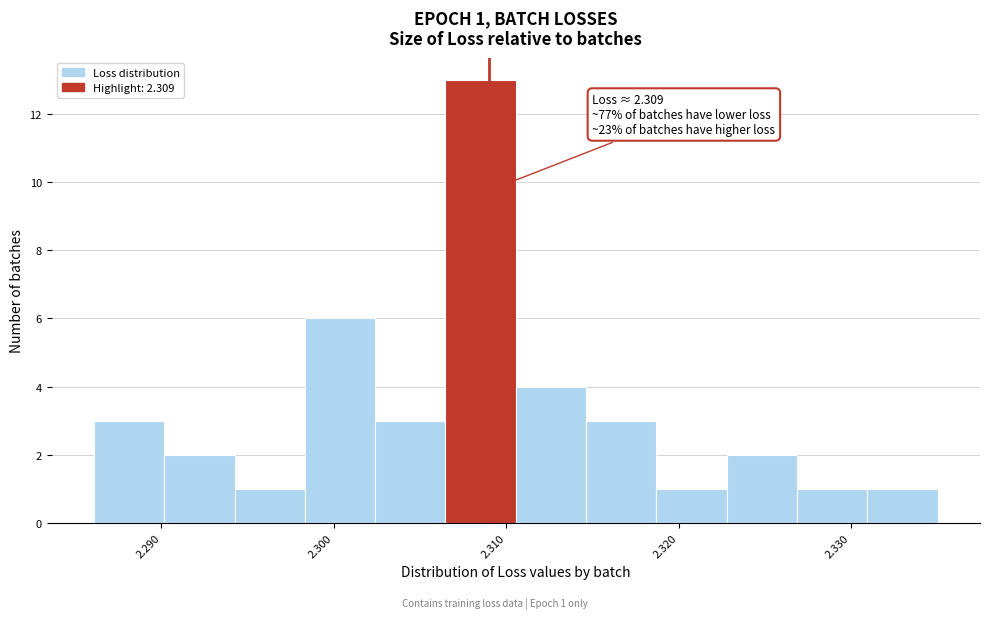

Which range on the x-axis has the tallest bar?

2.306 to 2.311